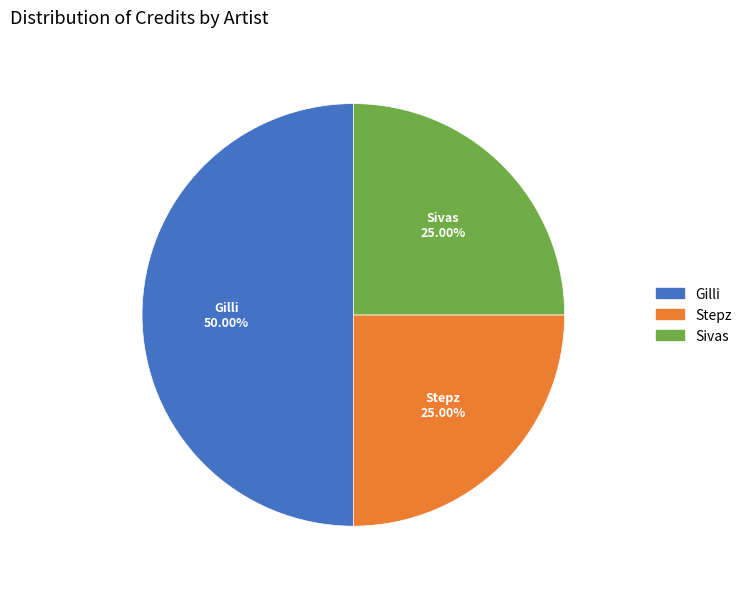

How many slices are in this pie chart?

3